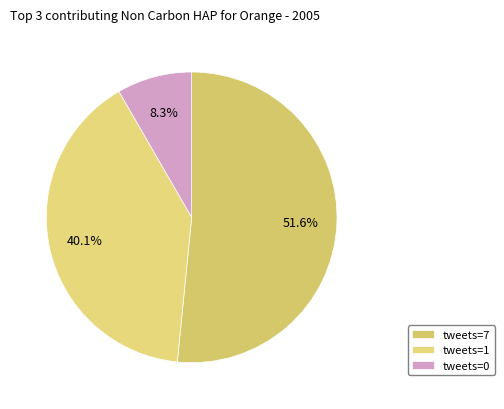

Which slice is the largest?

tweets=7